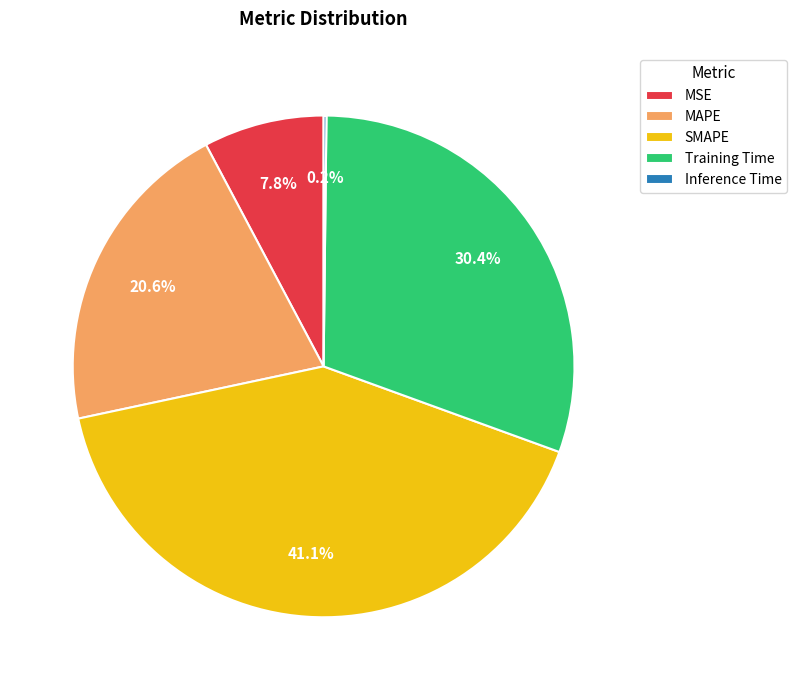

What percentage is the MSE slice, to the nearest percent?

8%